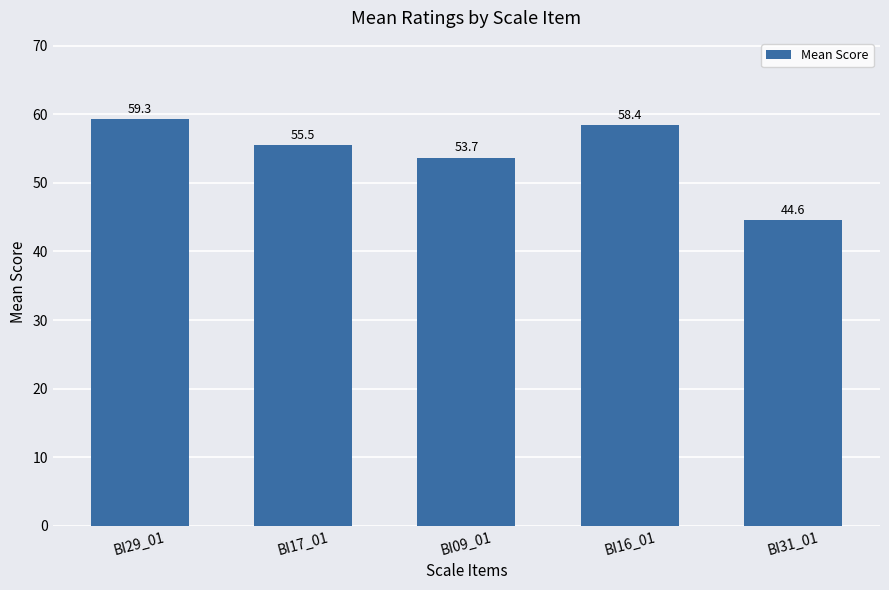

Are the bars horizontal?

No